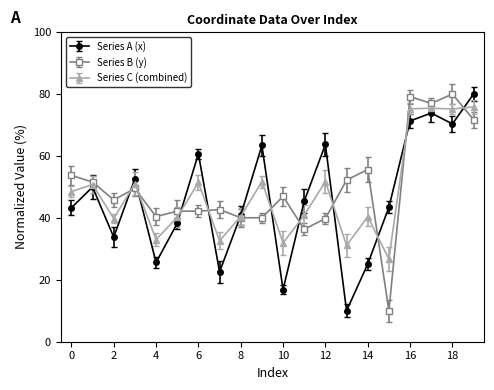

What is the value of the Series B (y) point at the 18th from the left?

77.0